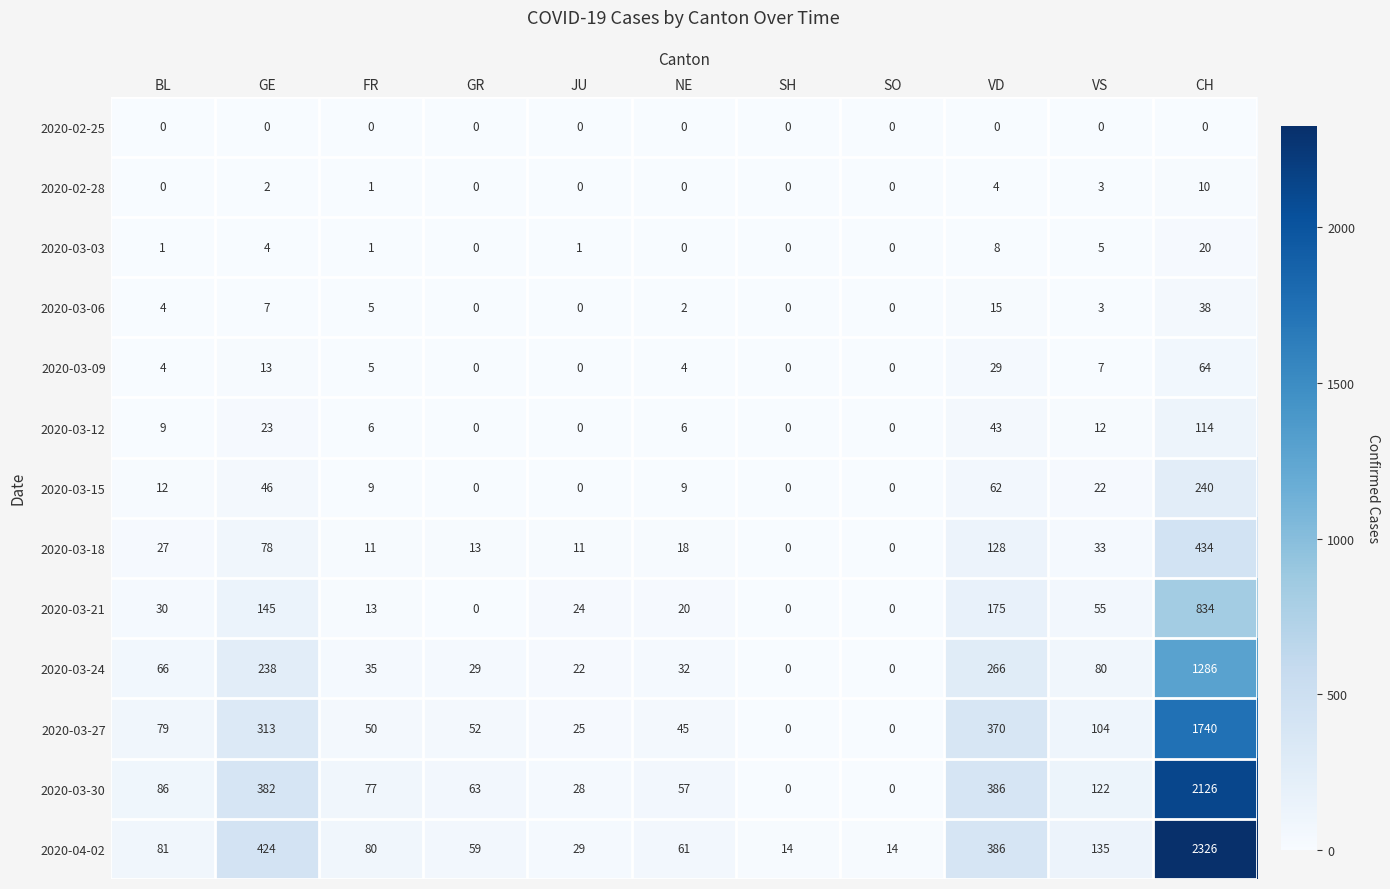

True or false: 2020-03-12 has a value of 12 at GE.

False